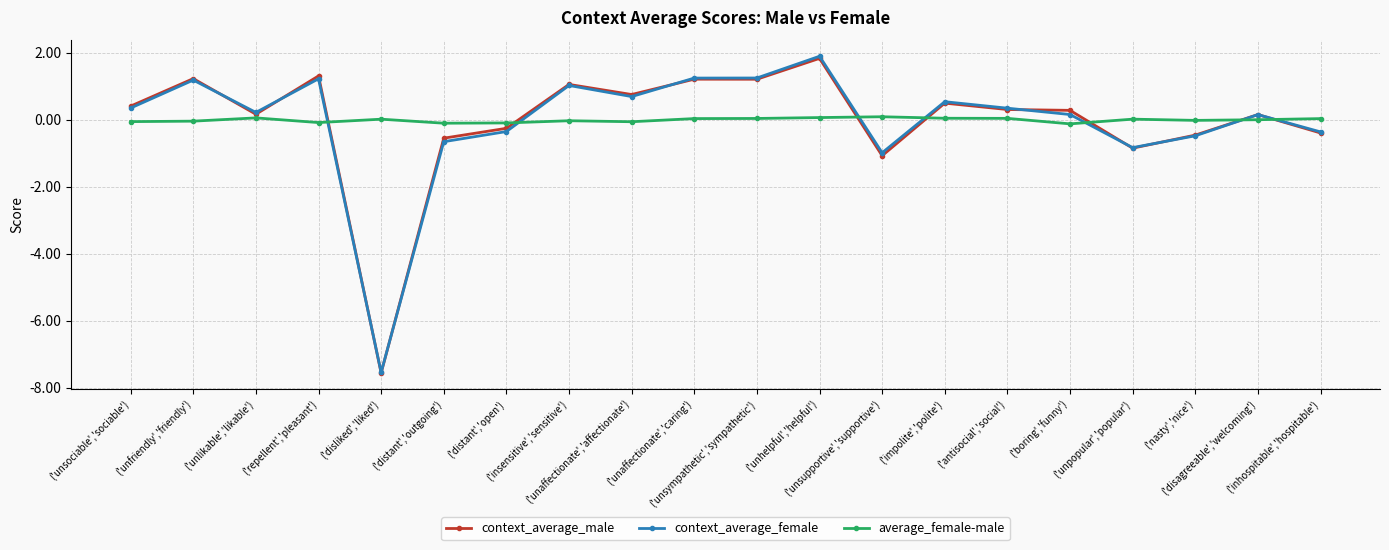

What is the value of the context_average_male point at the 9th from the left?

0.8